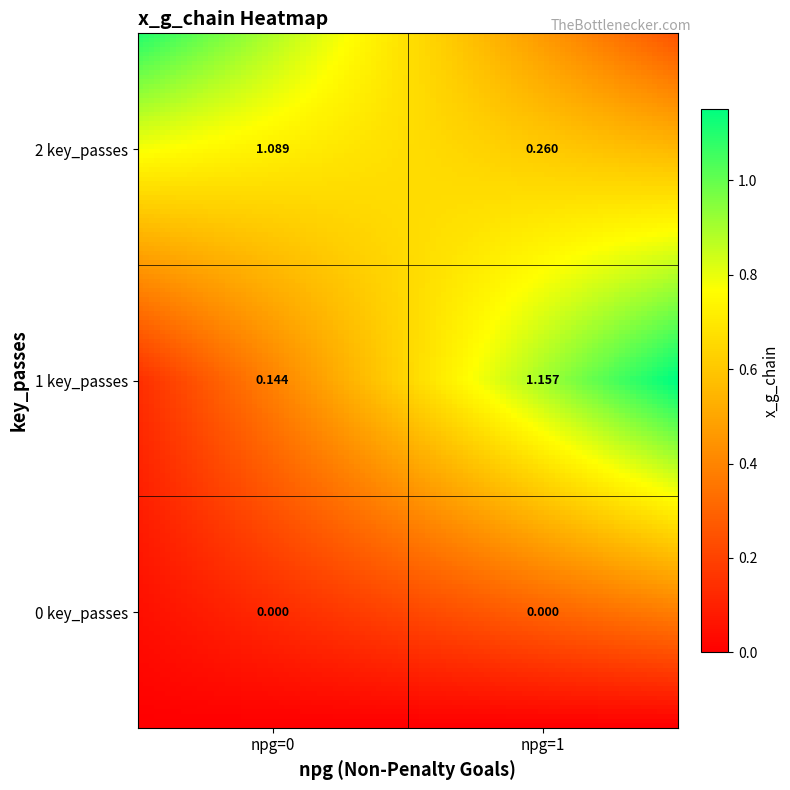

What is the maximum value shown in the chart?

1.2